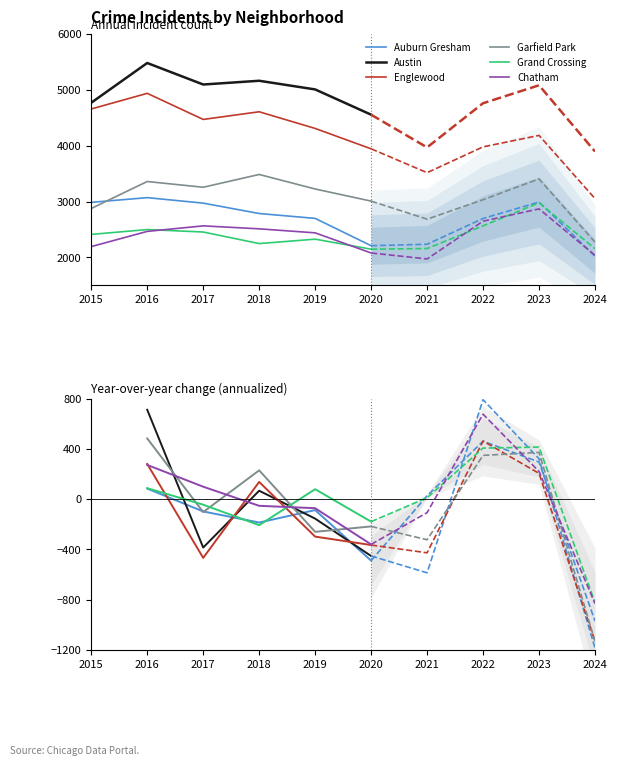

True or false: Garfield Park has more than 0 points higher than both neighbors.

True